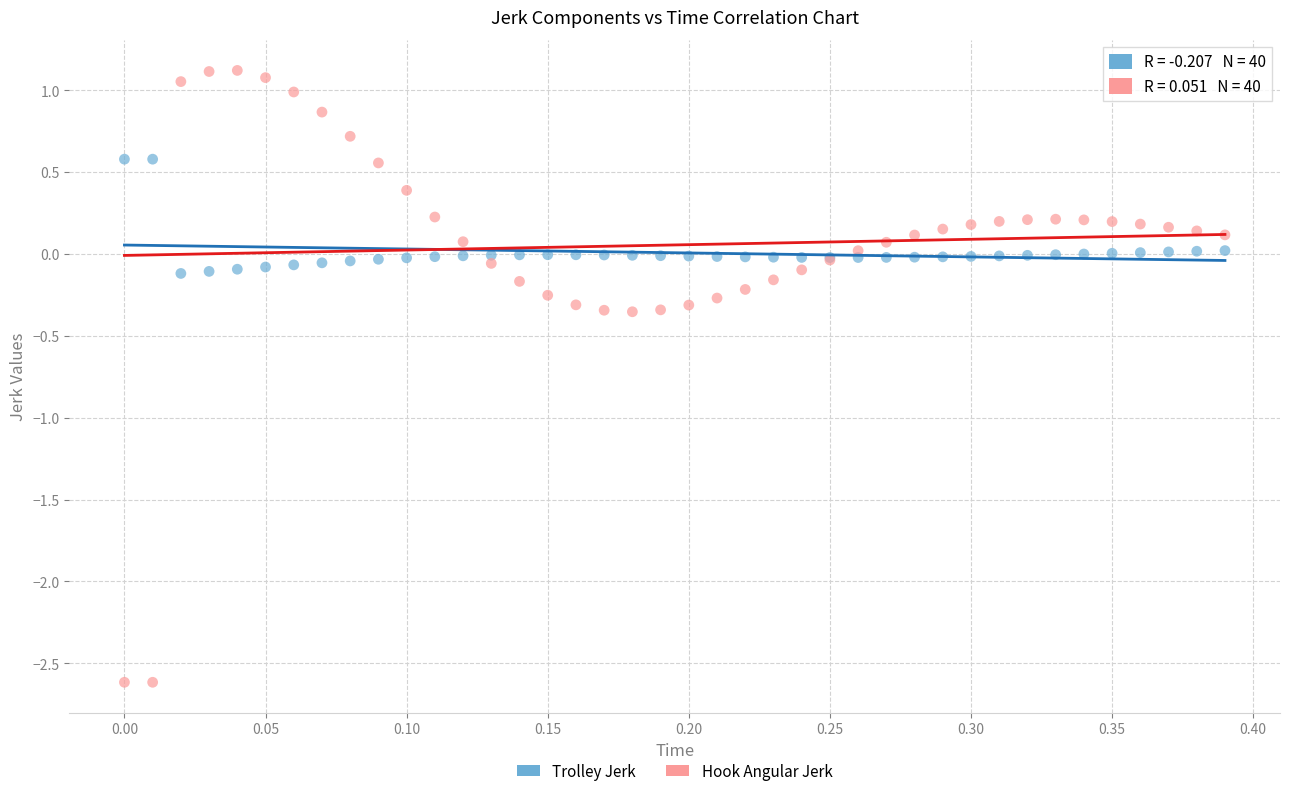

What is the X range (max minus min) for the scatter plot?

0.4